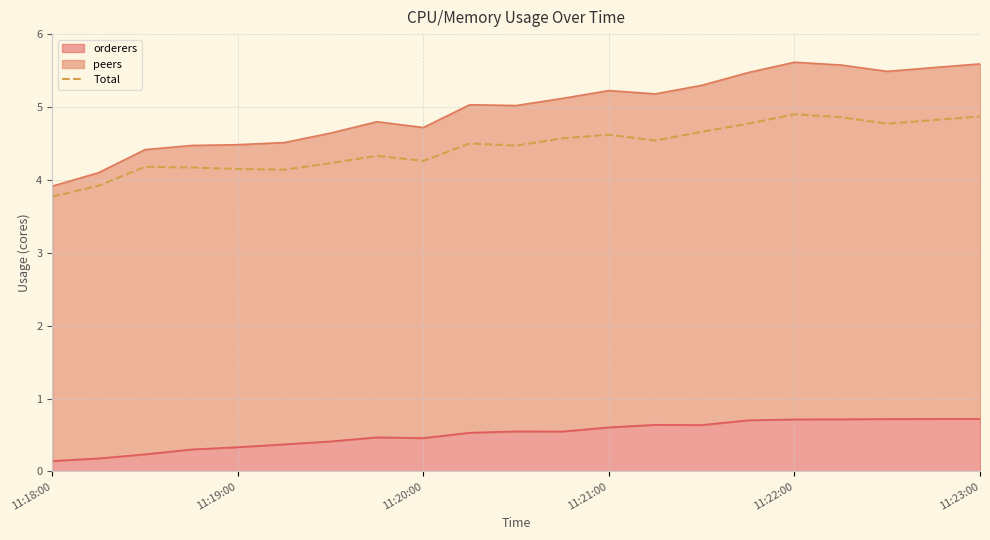

Approximately how many times larger is the value at 18 compared to 16?

1.0